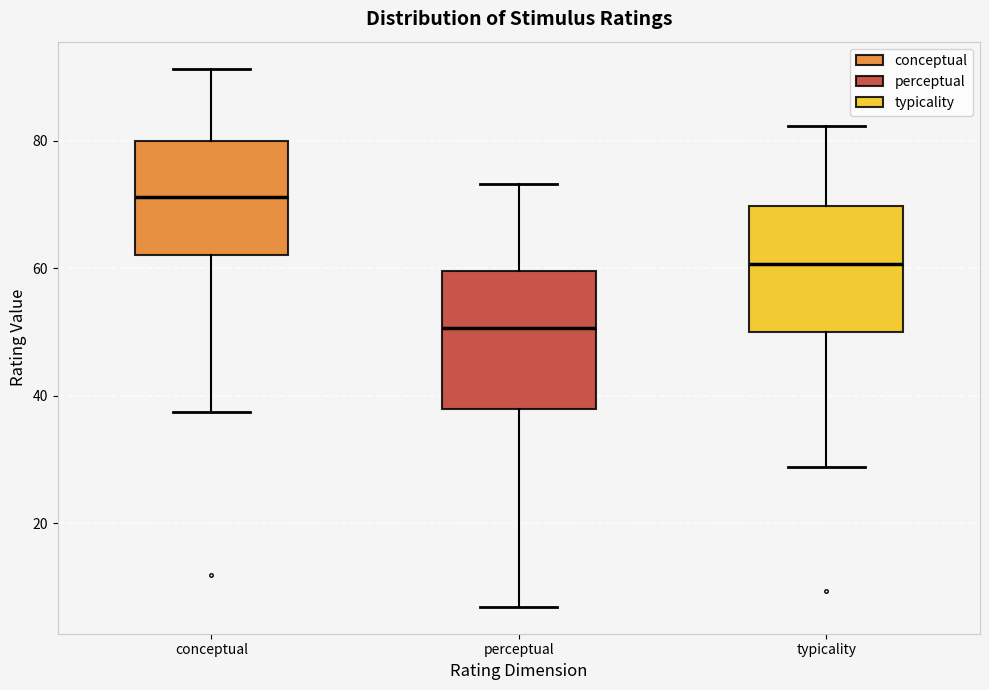

Reading left to right, read every box against the y-axis: the position of its median line, the range the box covers, and the ends of its whiskers. The values are not printed on the chart, so give them approximately, as read against the axis.

conceptual: median 72, box 62 to 80, whiskers 38 to 92
perceptual: median 50, box 38 to 60, whiskers 6 to 74
typicality: median 60, box 50 to 70, whiskers 28 to 82